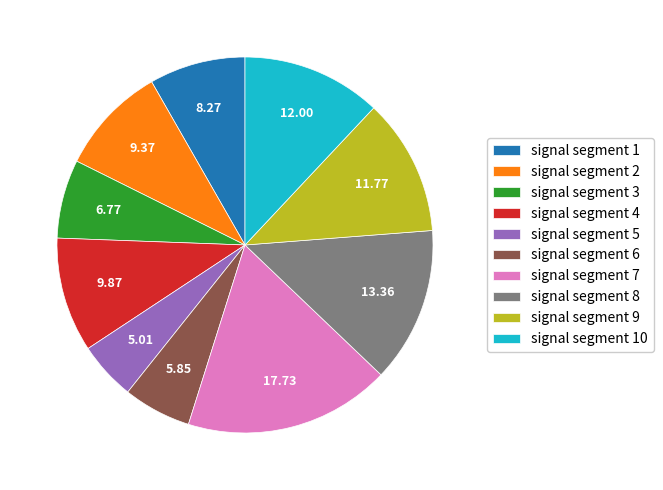

What is the smallest slice in the pie chart?

signal segment 5